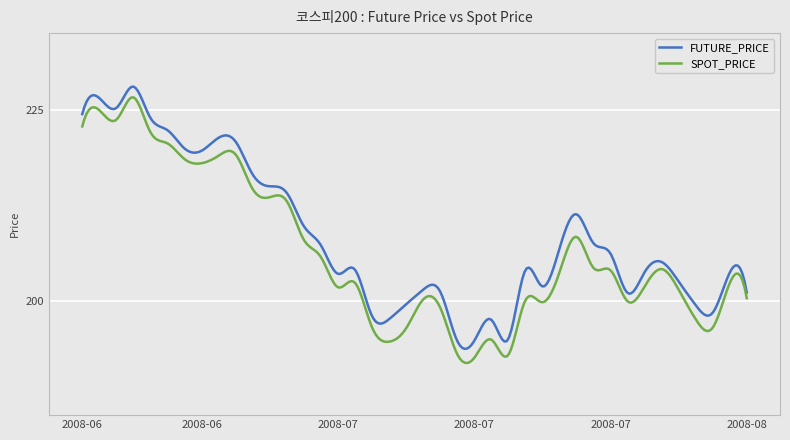

True or false: FUTURE_PRICE and SPOT_PRICE intersect in this chart.

False